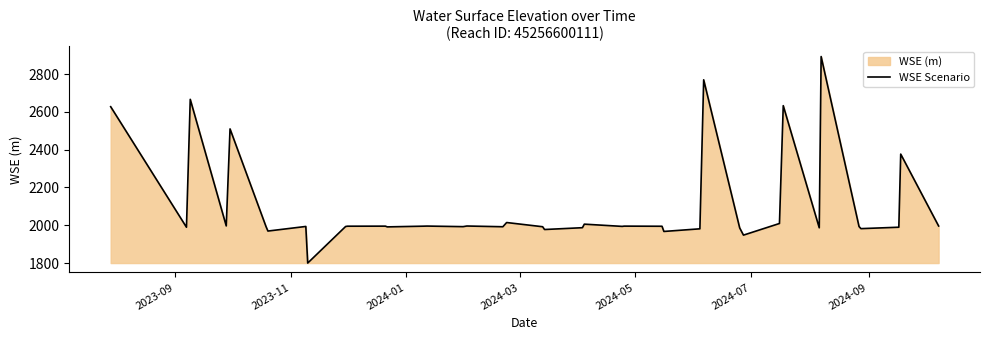

Does the chart have visible grid lines?

No